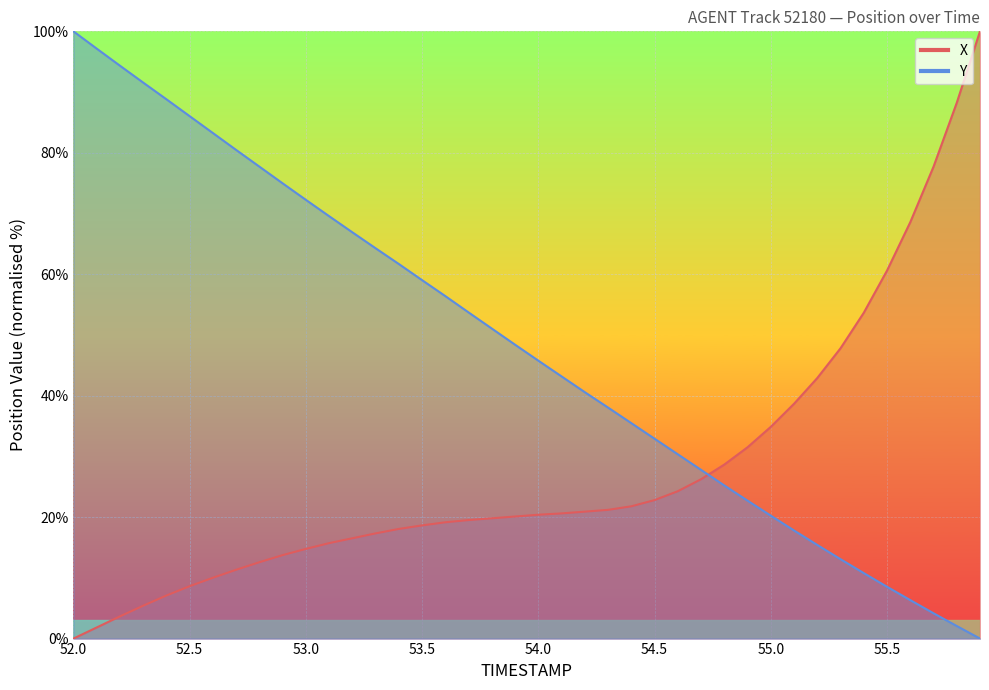

Where is Y nearest to the value 50?

53.8